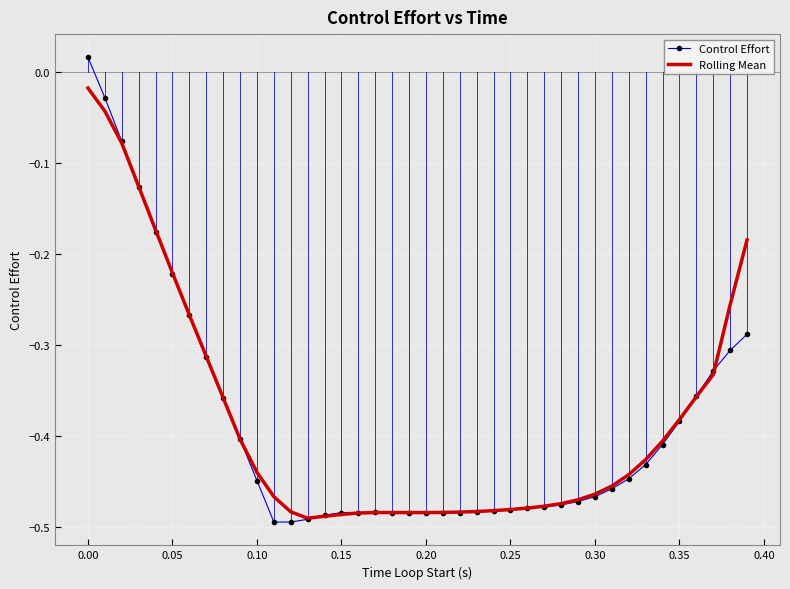

Which series has the largest range (max minus min)?

Control Effort